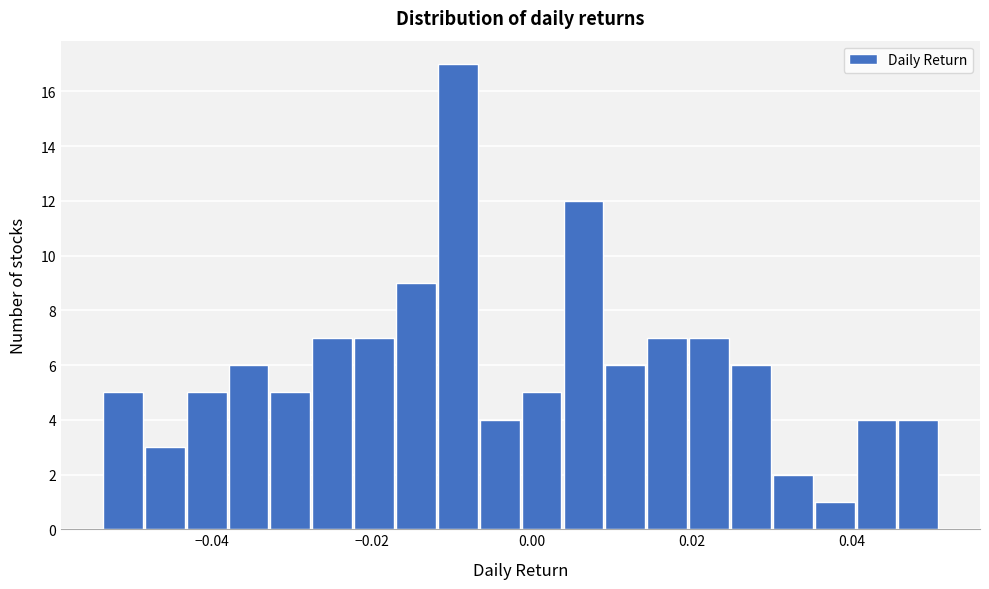

Read against the x-axis, roughly where is the centre of the tallest bar?

-0.010